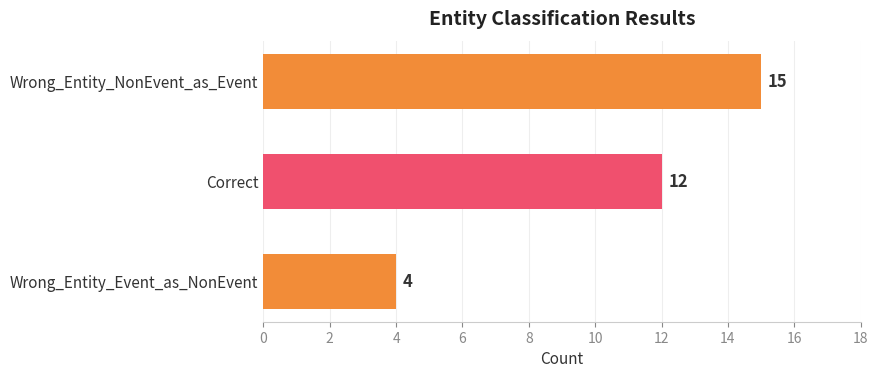

Rank the categories by value from lowest to highest.

Wrong_Entity_Event_as_NonEvent, Correct, Wrong_Entity_NonEvent_as_Event